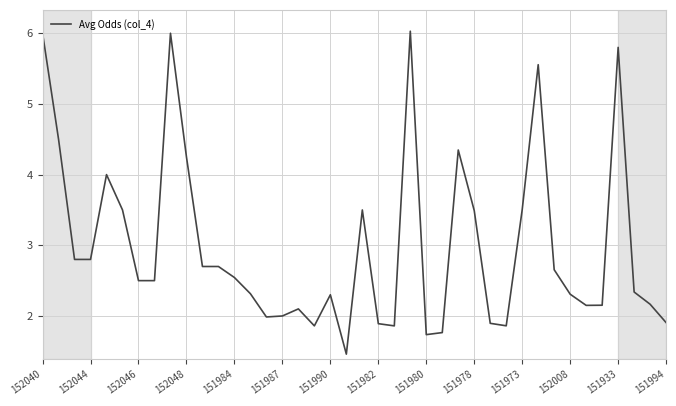

What is the greatest value displayed?

6.0